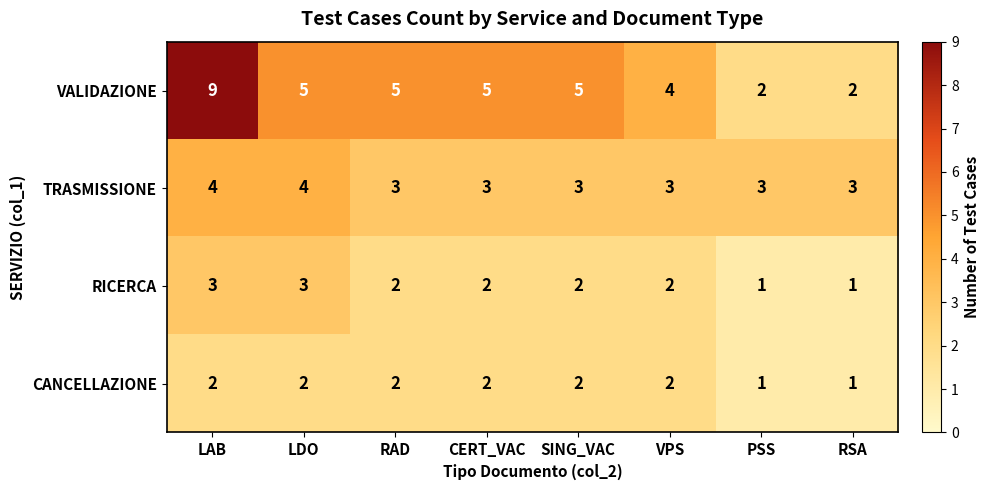

The TRASMISSIONE series shows 3 at RSA. True or false?

True